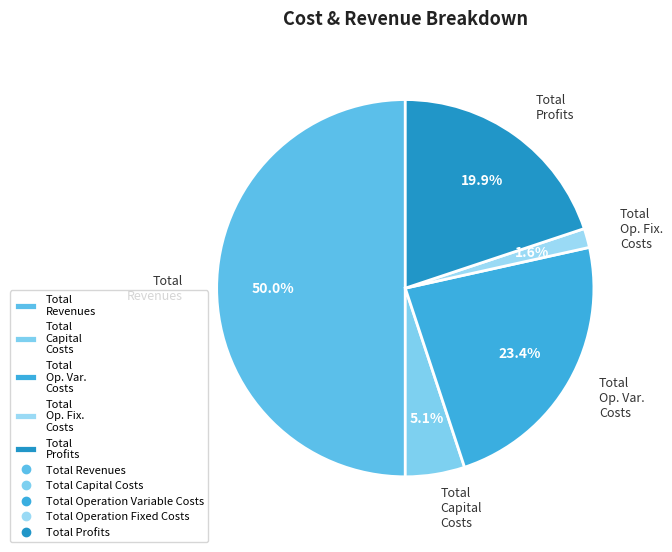

Rank the categories by value from lowest to highest.

Total Op. Fix. Costs, Total Capital Costs, Total Profits, Total Op. Var. Costs, Total Revenues